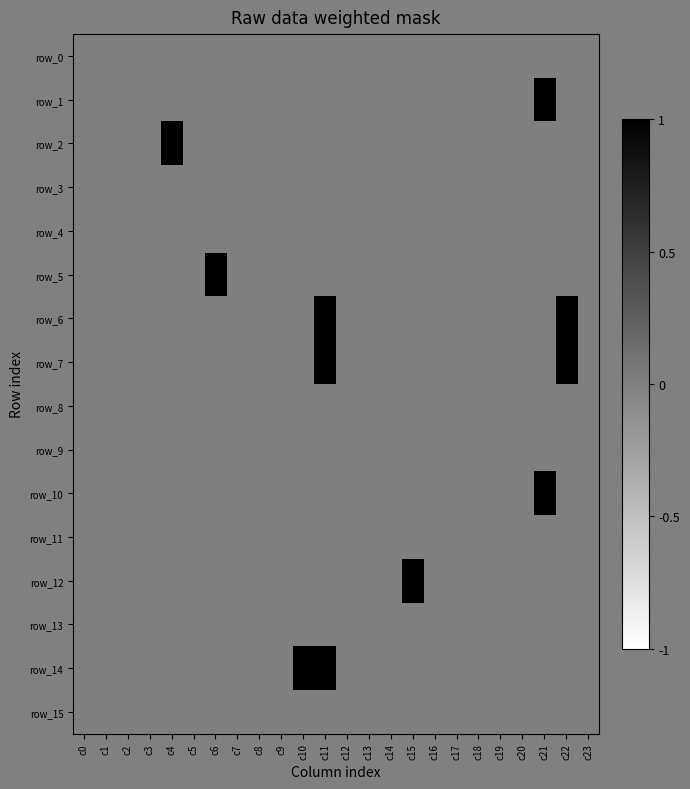

The value of row_13 at c5 is 0. True or false?

True